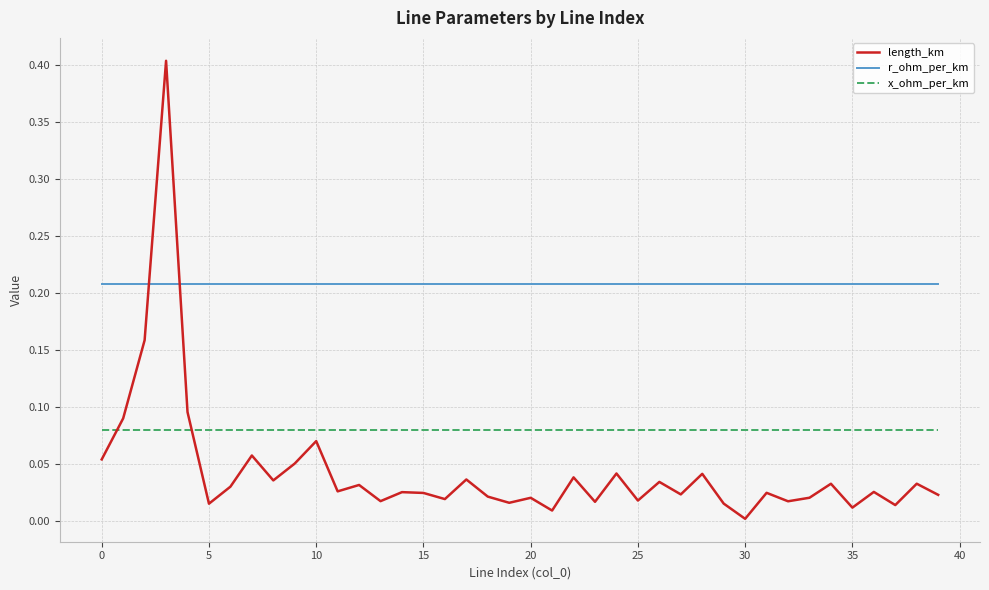

What are all the series names shown in the legend?

length_km, r_ohm_per_km, x_ohm_per_km